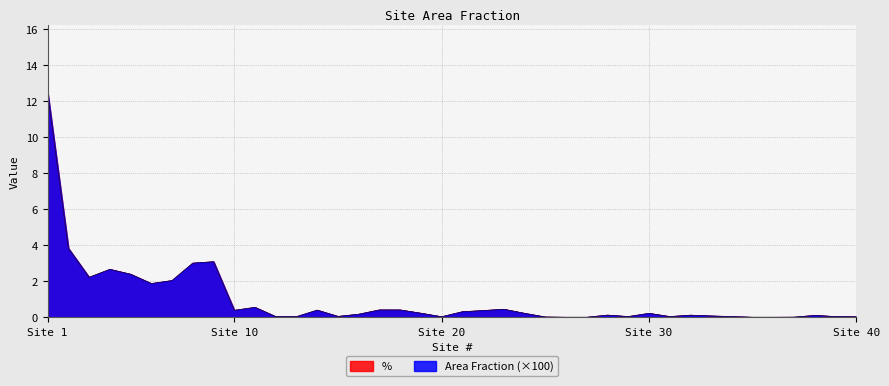

Reading left to right, extract all data points from this chart.

Area Fraction: 12.5	3.8	2.2	2.7	2.4	1.9	2.0	3.0	3.1	0.4	0.5	0.0	0.0	0.4	0.0	0.2	0.4	0.4	0.2	0.0	0.3	0.4	0.4	0.2	0.0	0.0	0.0	0.1	0.0	0.2	0.0	0.1	0.1	0.0	0.0	0.0	0.0	0.1	0.0	0.0
%: 12.5	3.8	2.2	2.7	2.4	1.9	2.0	3.0	3.1	0.4	0.5	0.0	0.0	0.4	0.0	0.2	0.4	0.4	0.2	0.0	0.3	0.4	0.4	0.2	0.0	0.0	0.0	0.1	0.0	0.2	0.0	0.1	0.1	0.0	0.0	0.0	0.0	0.1	0.0	0.0